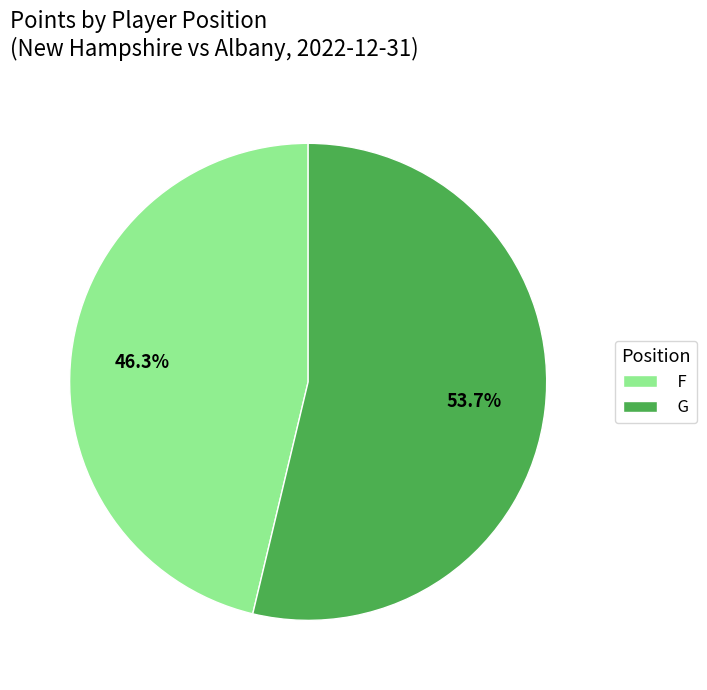

How many segments does this pie chart have?

2